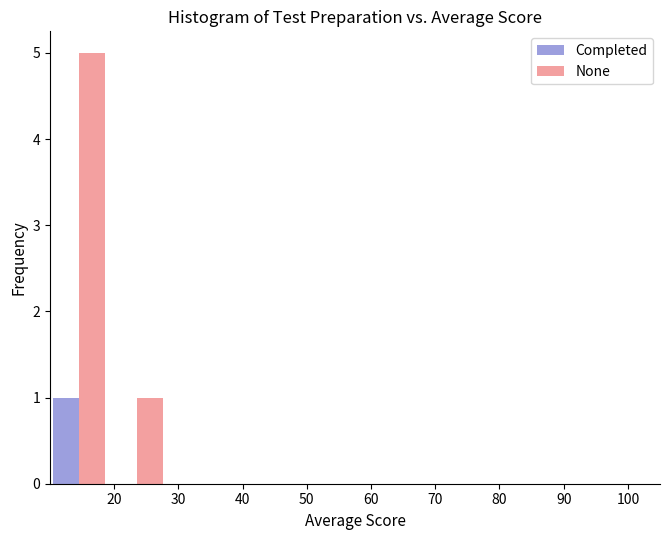

What is the height of the Completed bar covering 10 to 19 on the x-axis? The values are not printed on the chart, so give them approximately, as read against the axis.

1